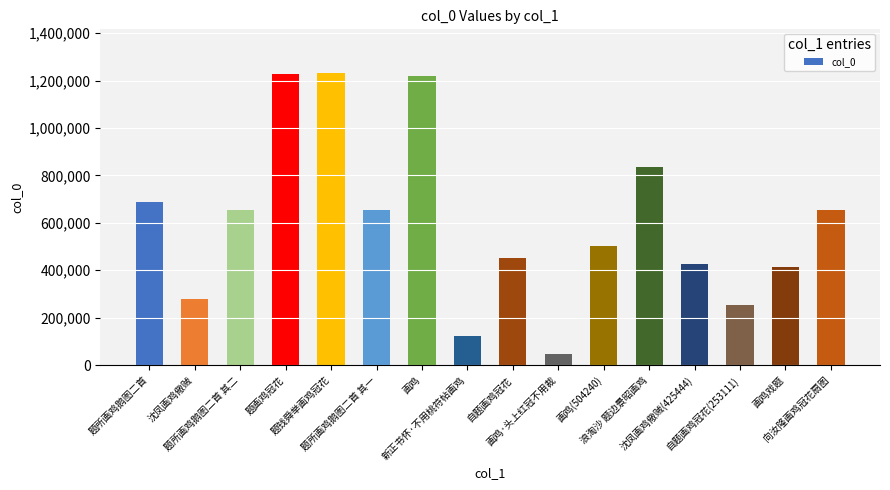

What is the sum of all values?

9668160